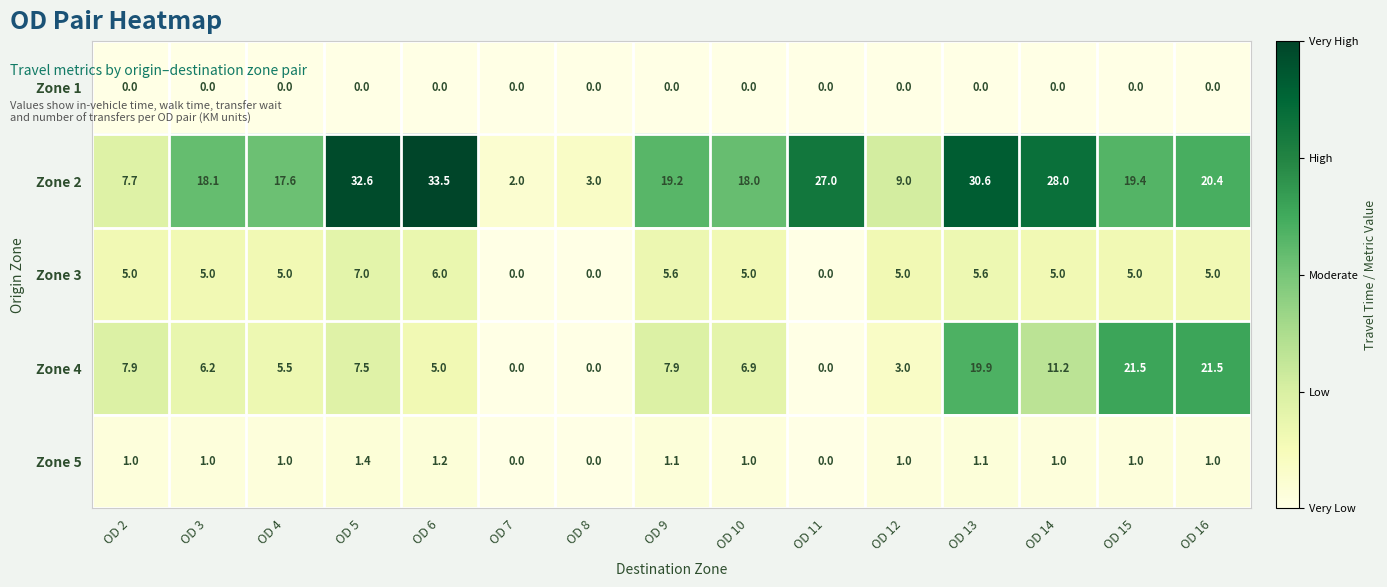

What is the highest value of the Zone 3 series?

7.0